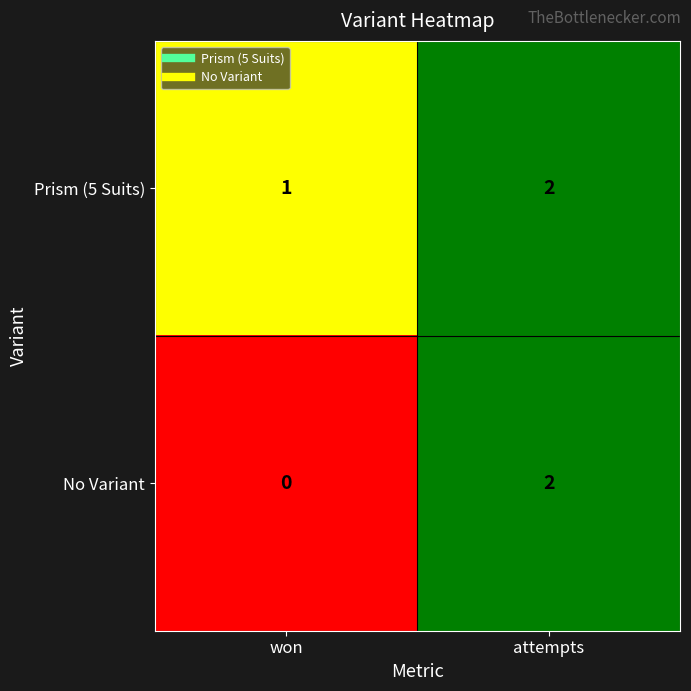

Which label corresponds to the largest value in the chart?

attempts